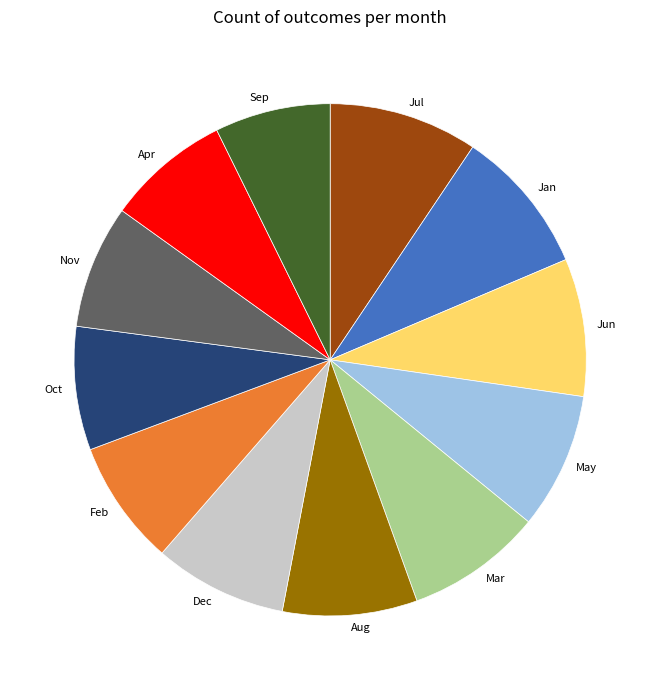

Is there a majority slice in this chart?

No